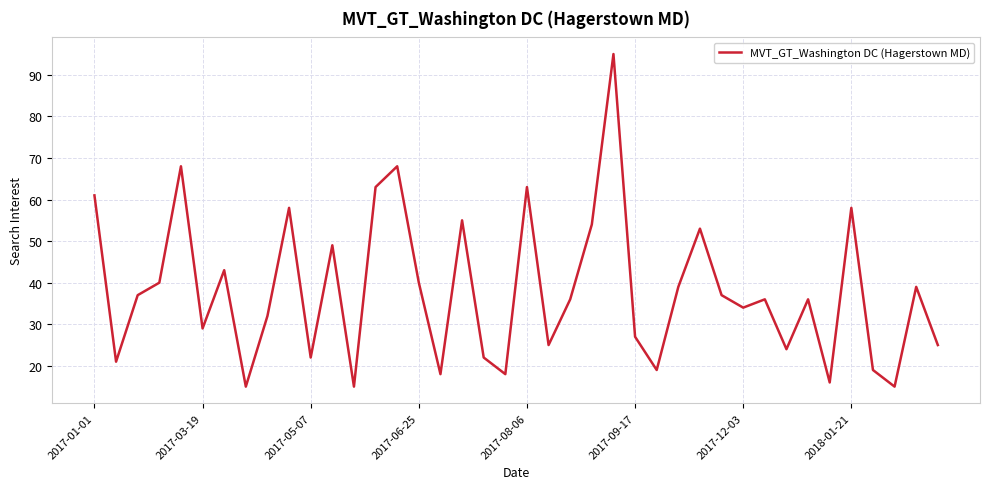

What is the minimum value shown in the chart?

15